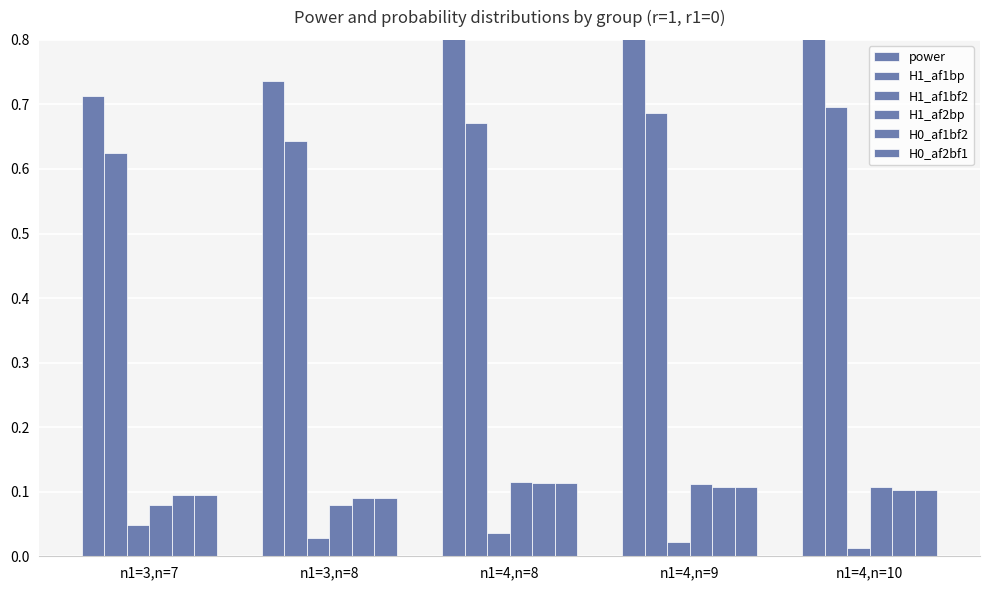

Which category has the highest value in the H1_af1bf2 series?

n1=3,n=7